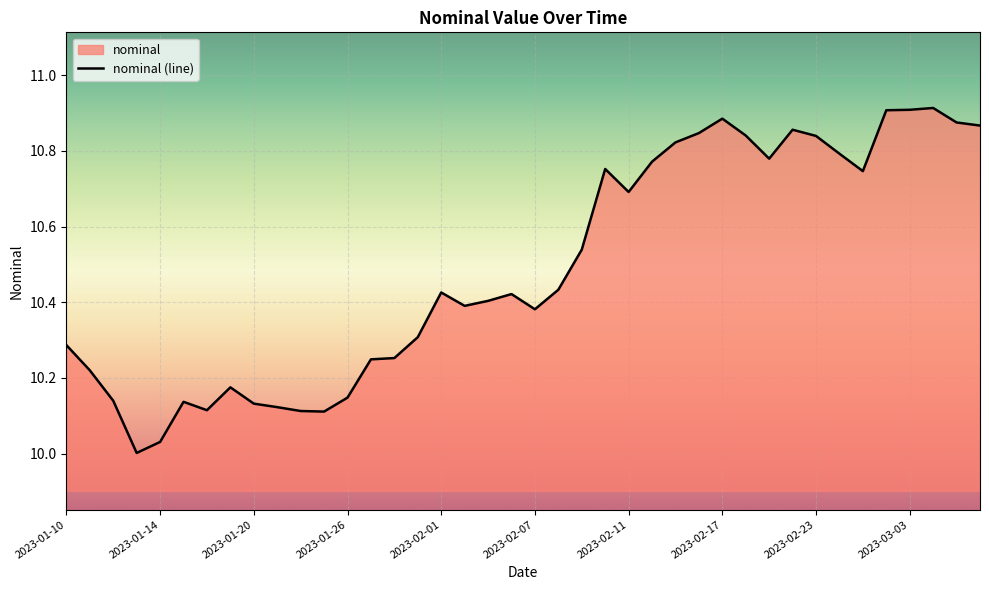

What position from the left is 2023-01-14?

5